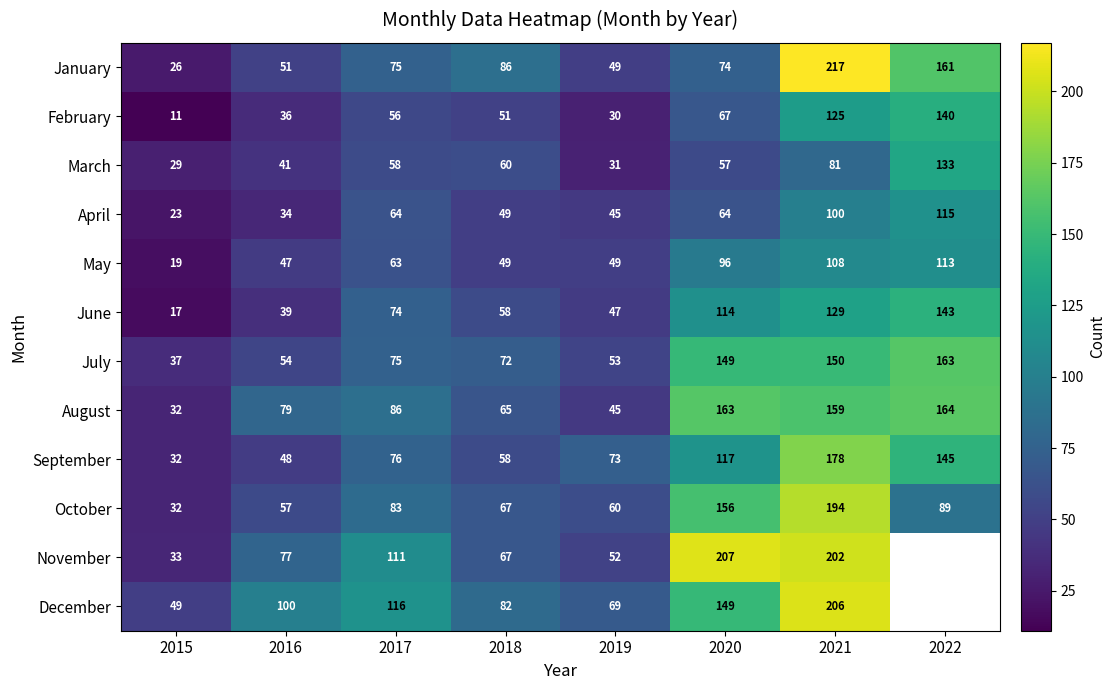

Count the number of categories in the chart.

8